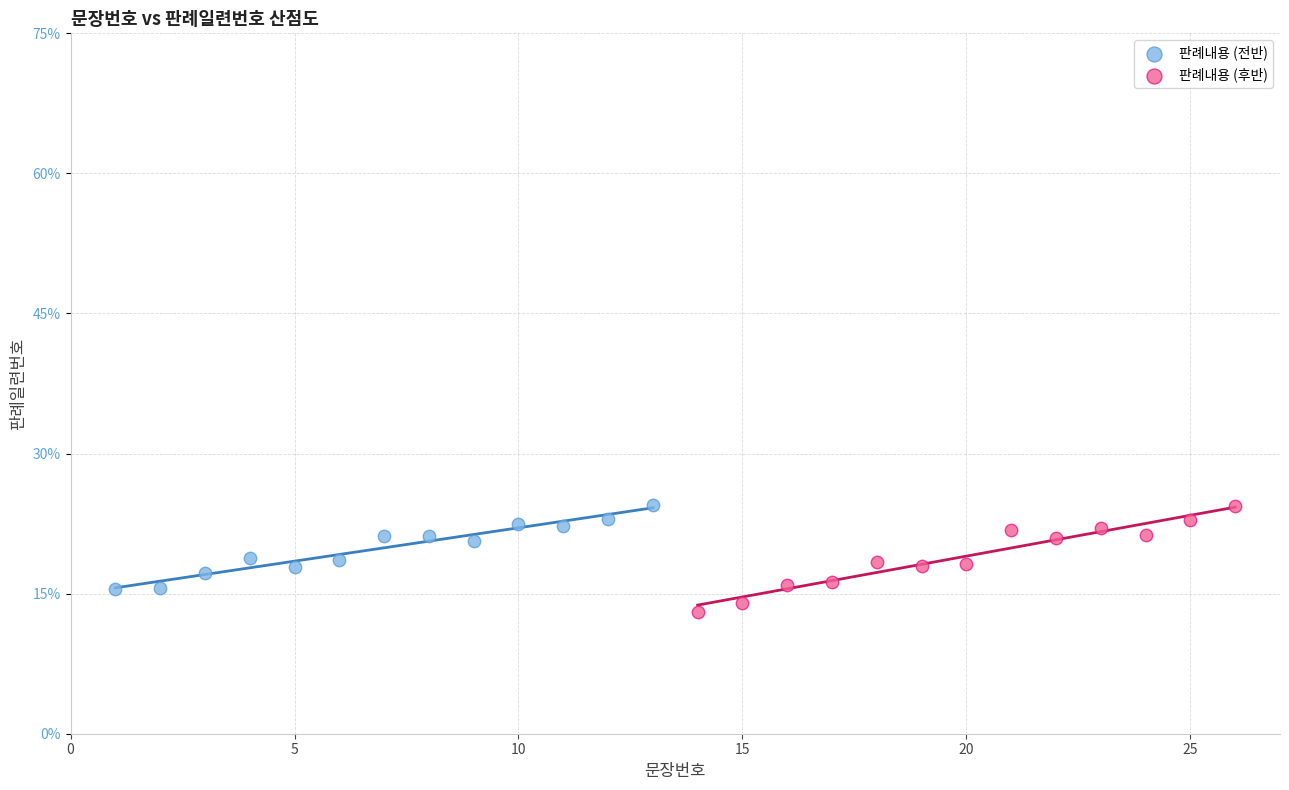

What are all the series names shown in the legend?

판례내용 (전반), 판례내용 (후반)